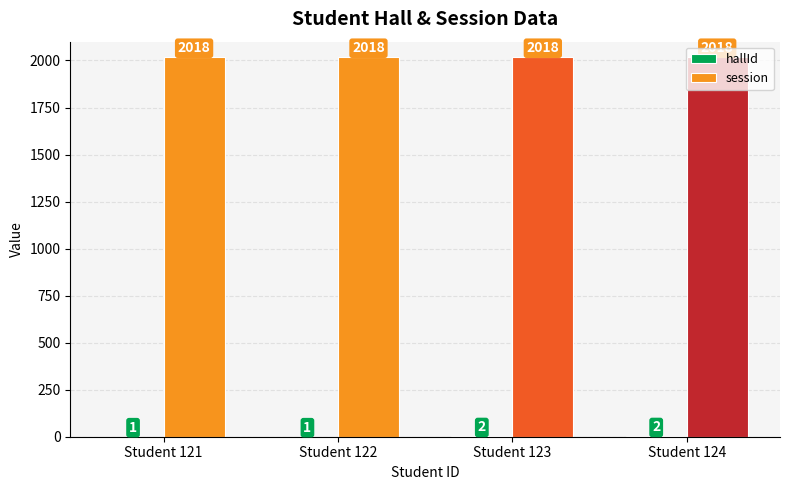

The value of session at Student 123 is 3170. True or false?

False